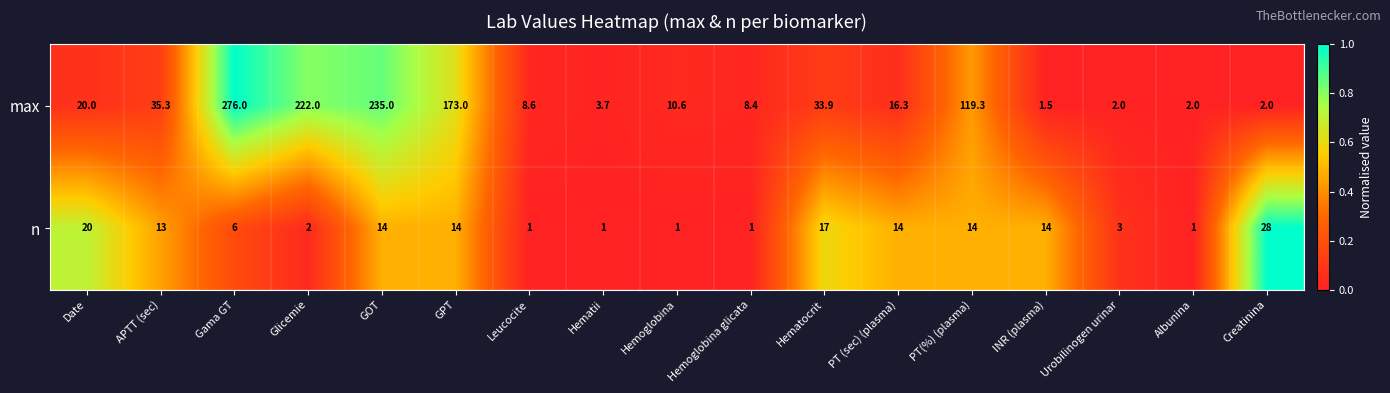

Rank the series by their average value, from lowest to highest.

n, max